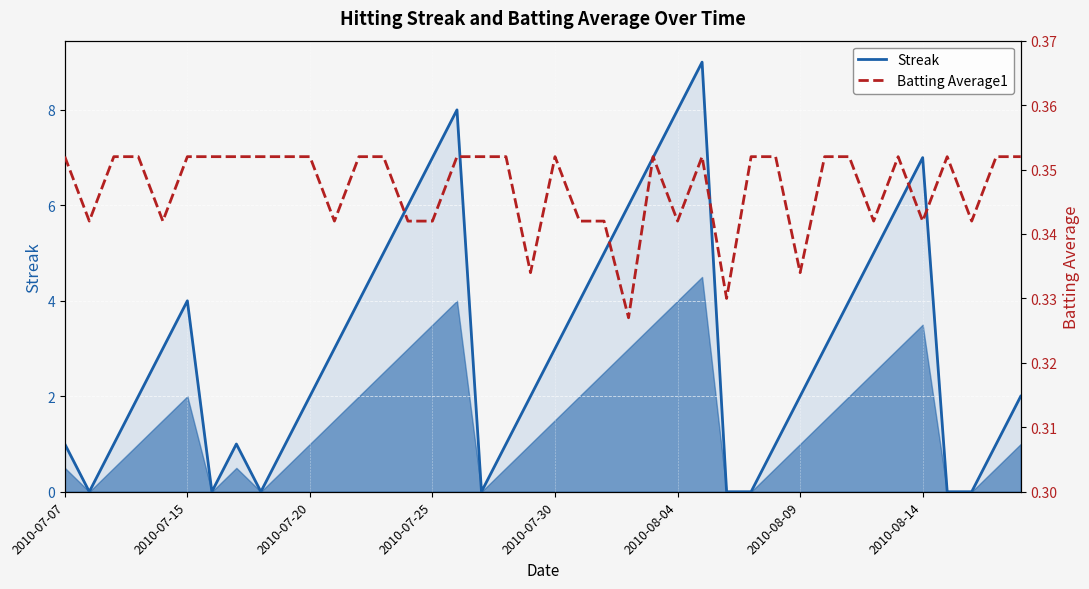

What is the sum of the Streak values at 39 and 19?

4.0